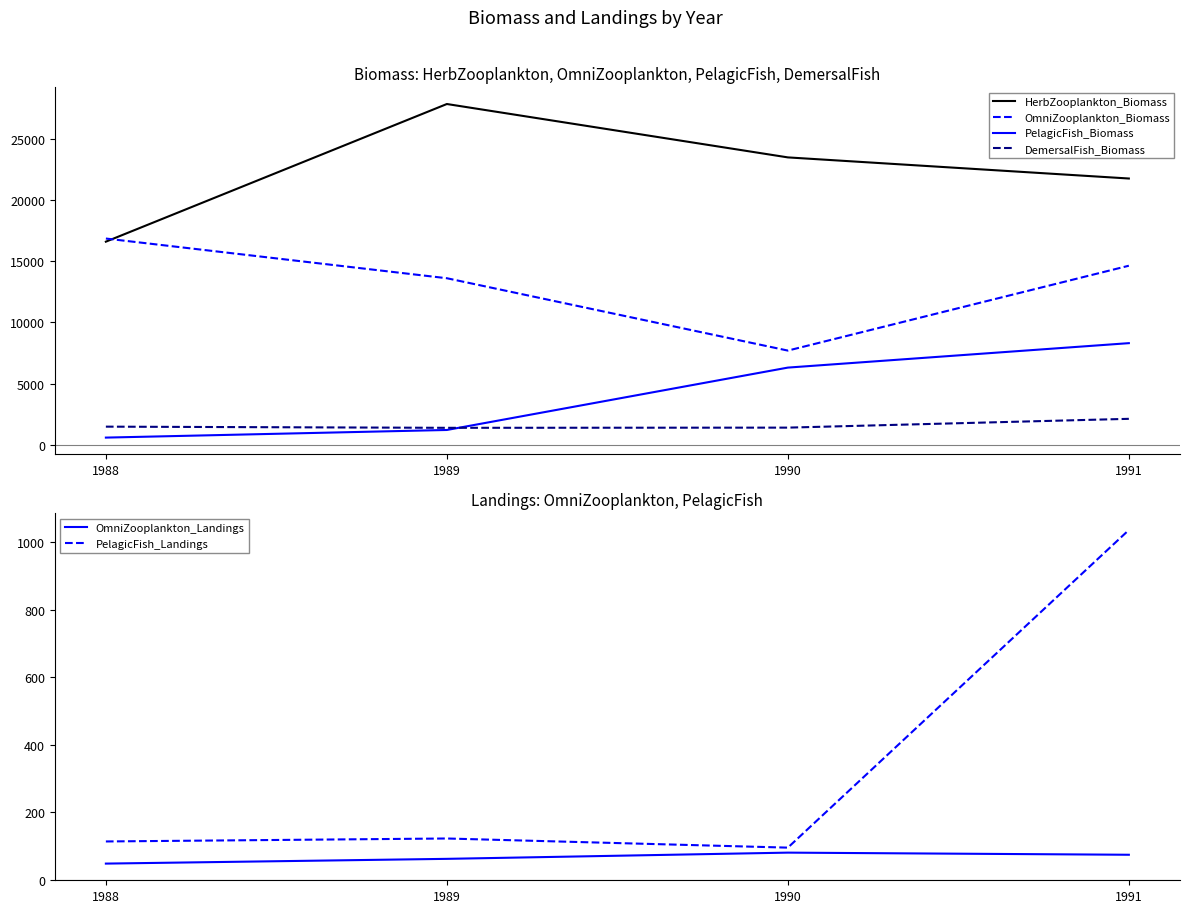

What is the average value of the PelagicFish_Biomass series?

4096